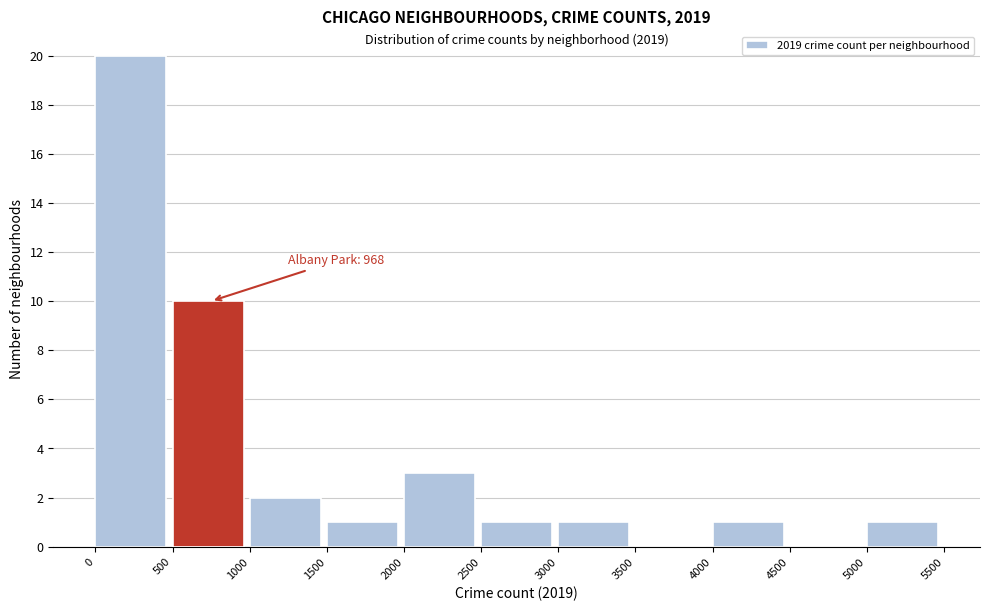

Over which range of the x-axis is the bar tallest?

0 to 500